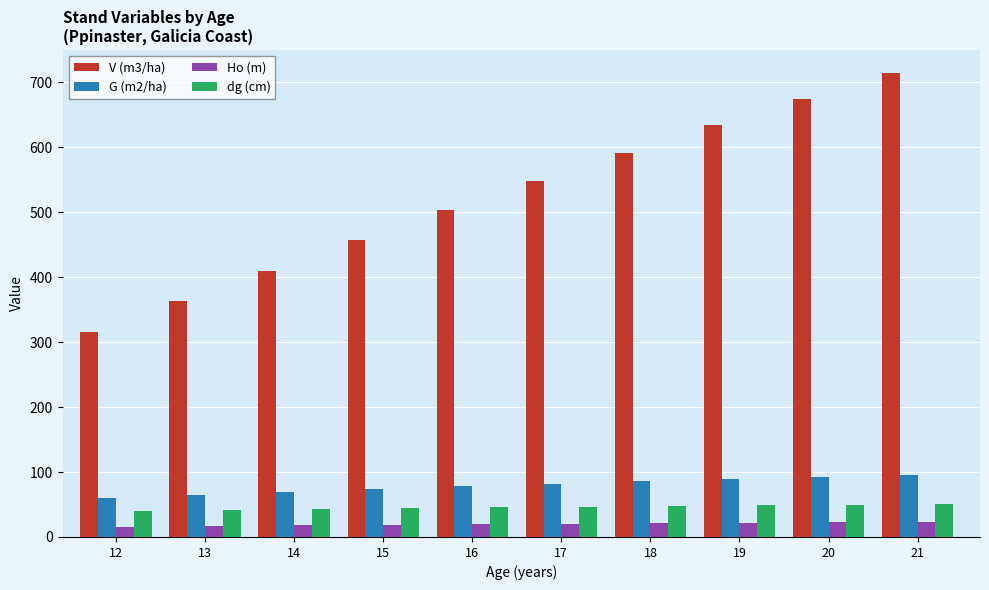

What is the difference between the highest and lowest values at 16?

483.3